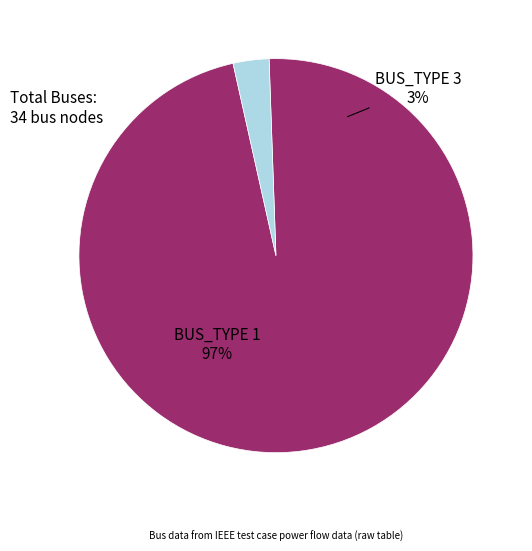

How many slices are in this pie chart?

2